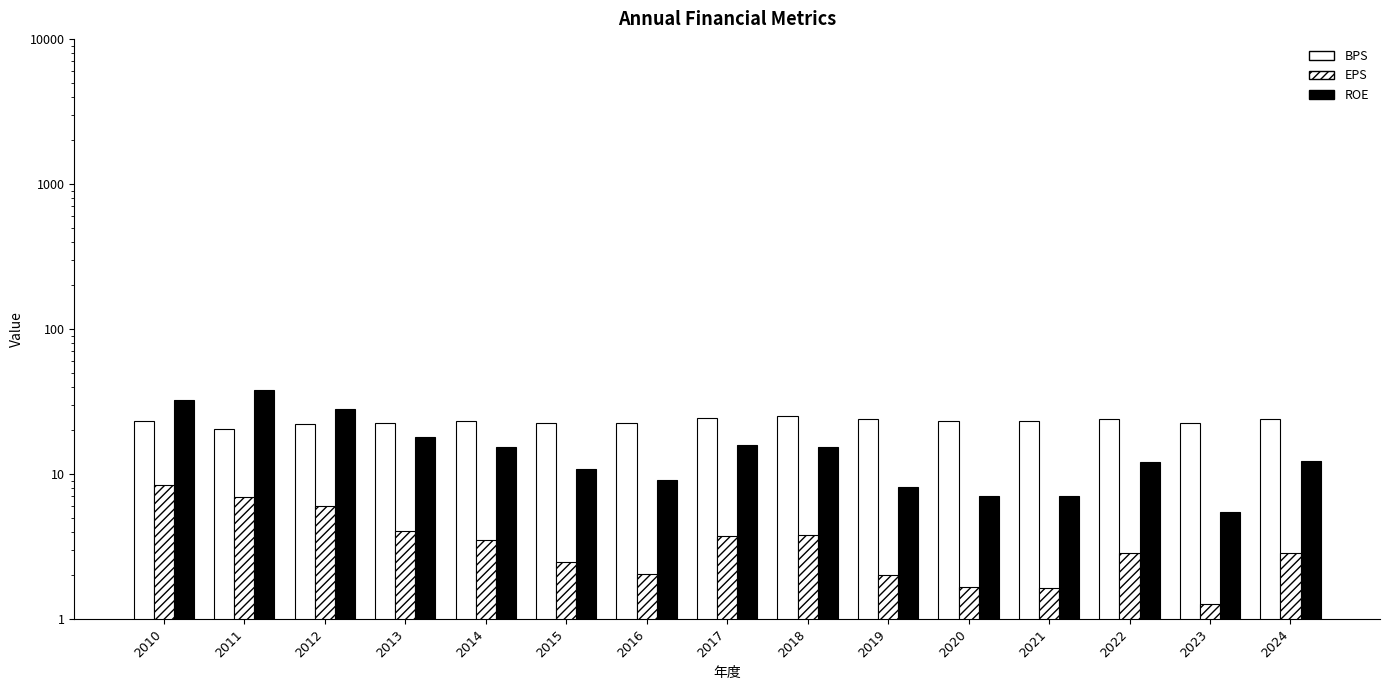

How many groups of bars are there?

15